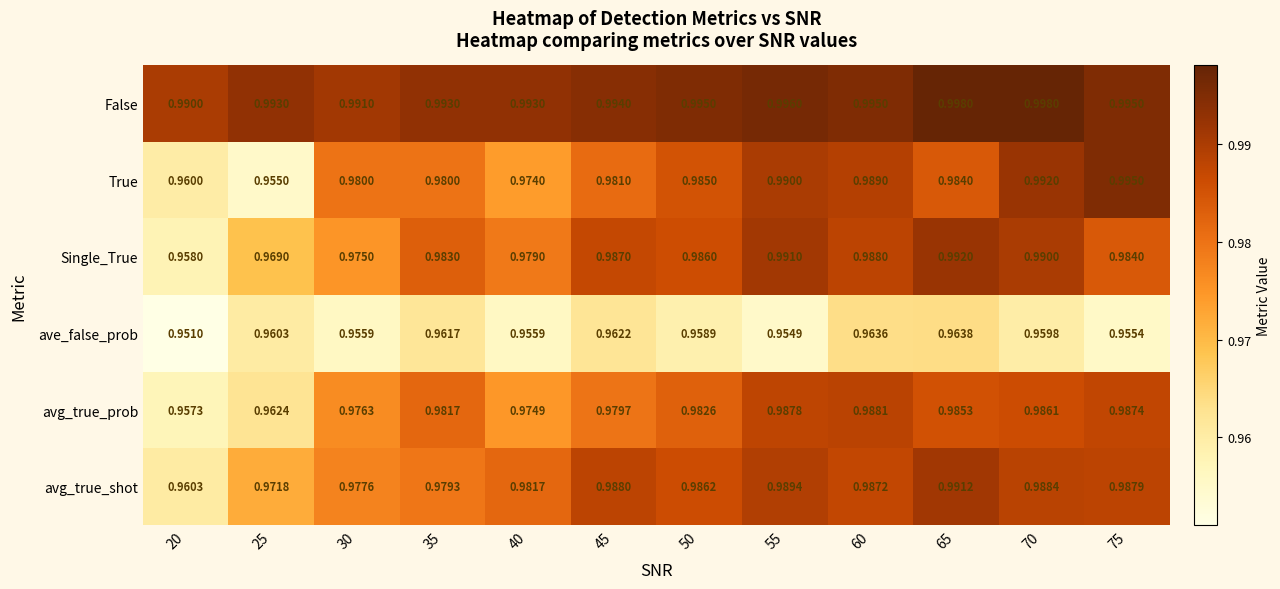

At how many categories does at least one series exceed 0?

12